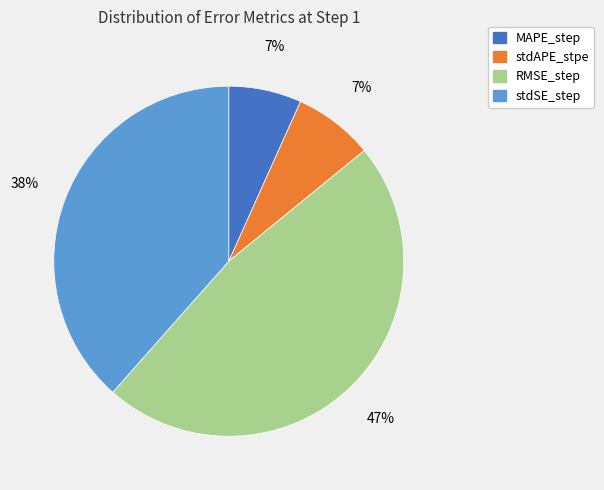

Do stdAPE_stpe and MAPE_step together represent more than half of the pie?

No